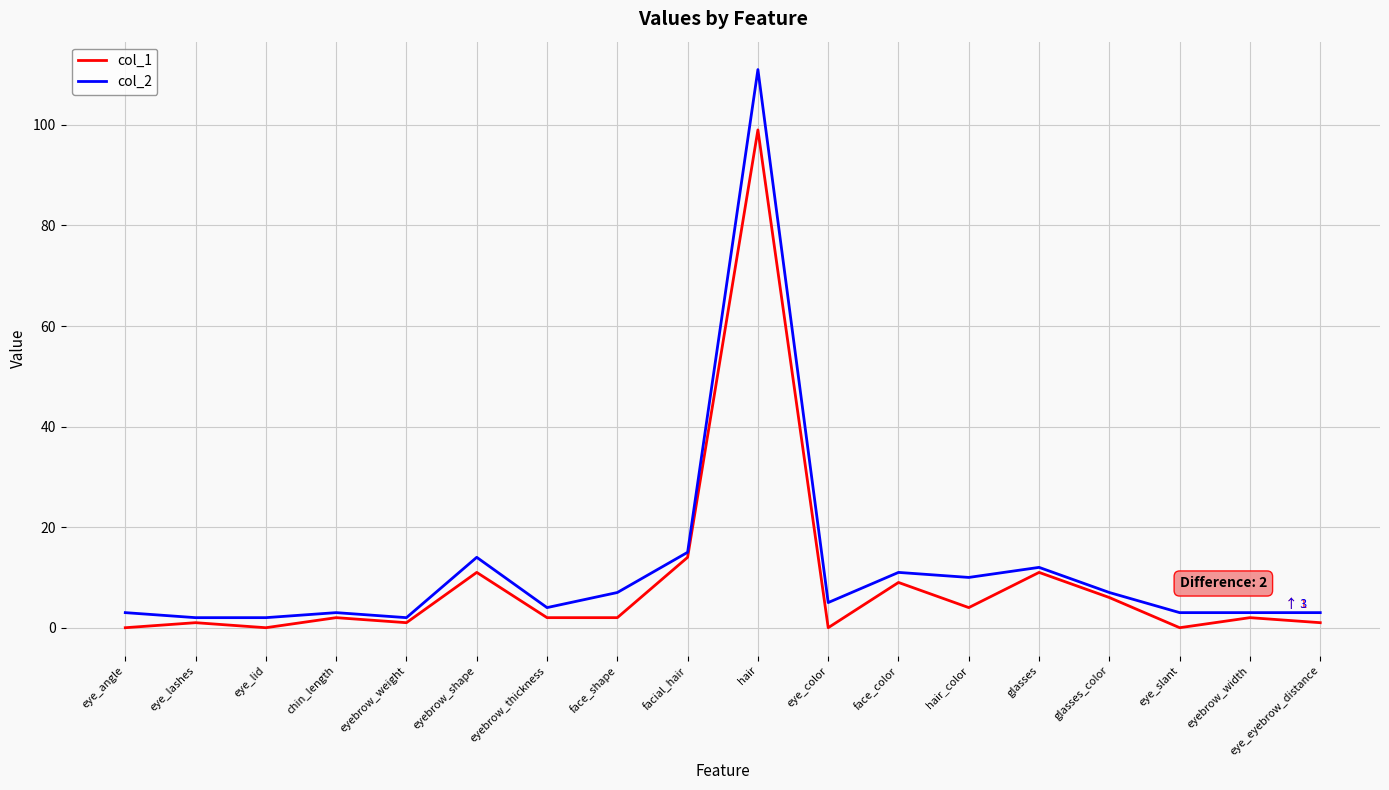

Is the value of col_2 at eye_color greater than the value of col_1 at glasses?

No